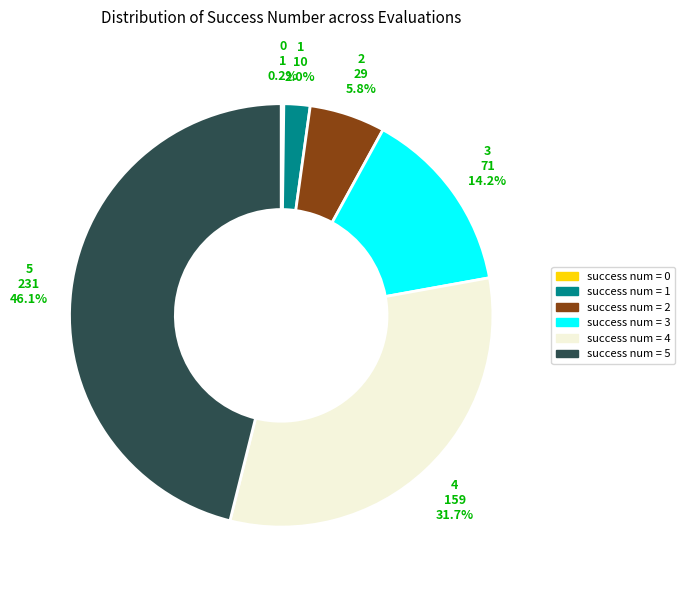

Does 5 represent more than half of the total?

No